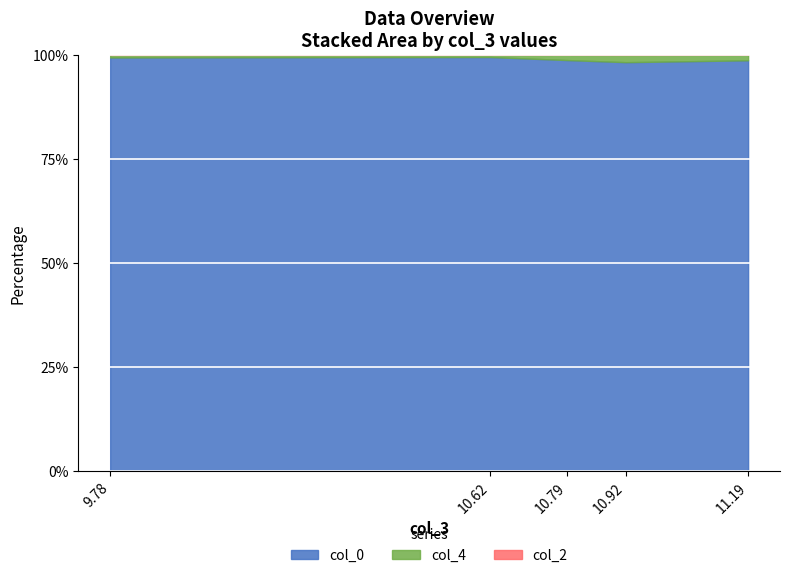

What is the highest value of the col_0 series?

99.5